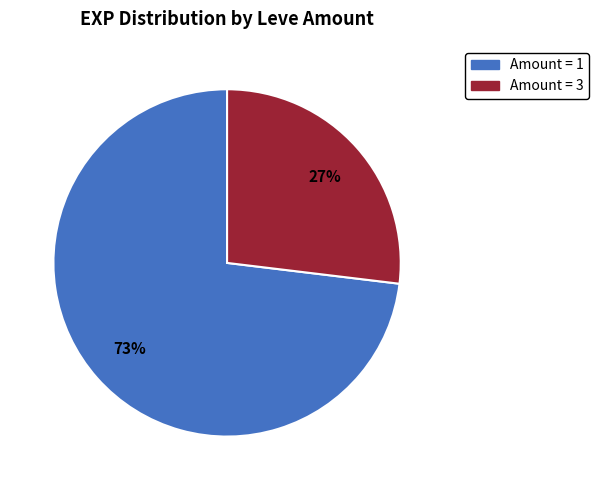

To the nearest percent, what is the difference between the largest and smallest slice percentages?

46%